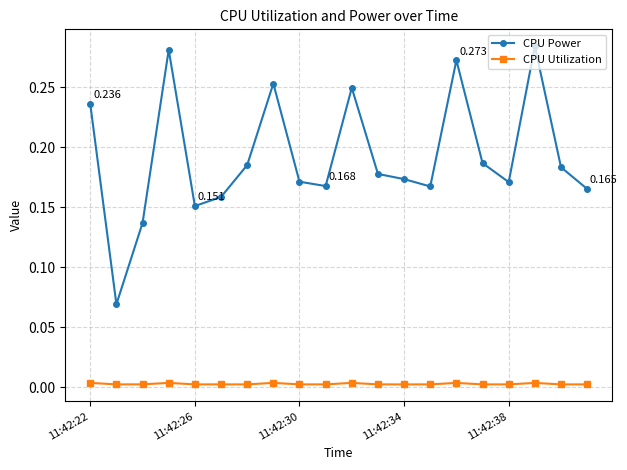

Which series has the largest total across all categories?

CPU Power